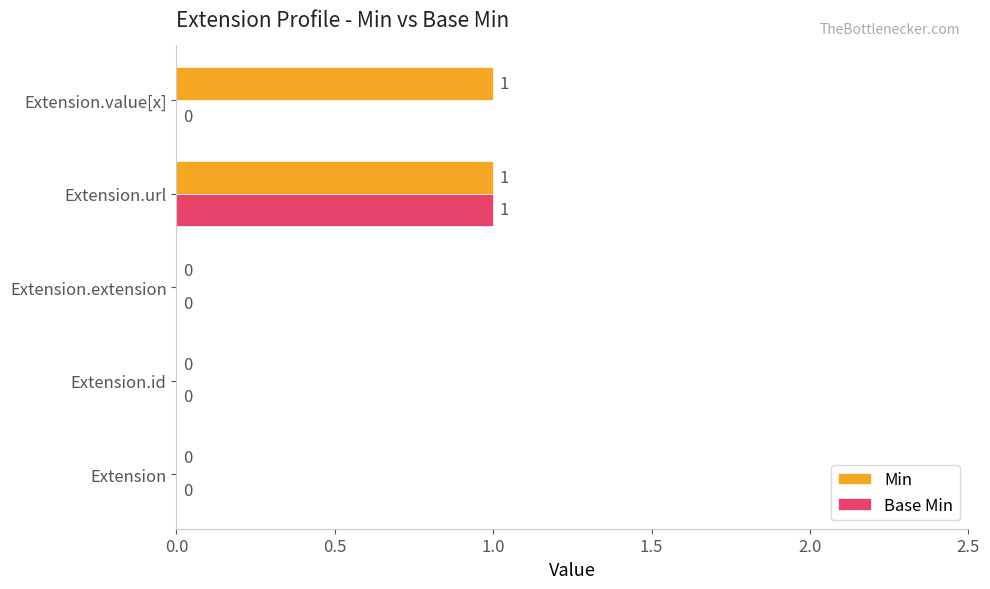

True or false: Min has a value of 1 at Extension.url.

True